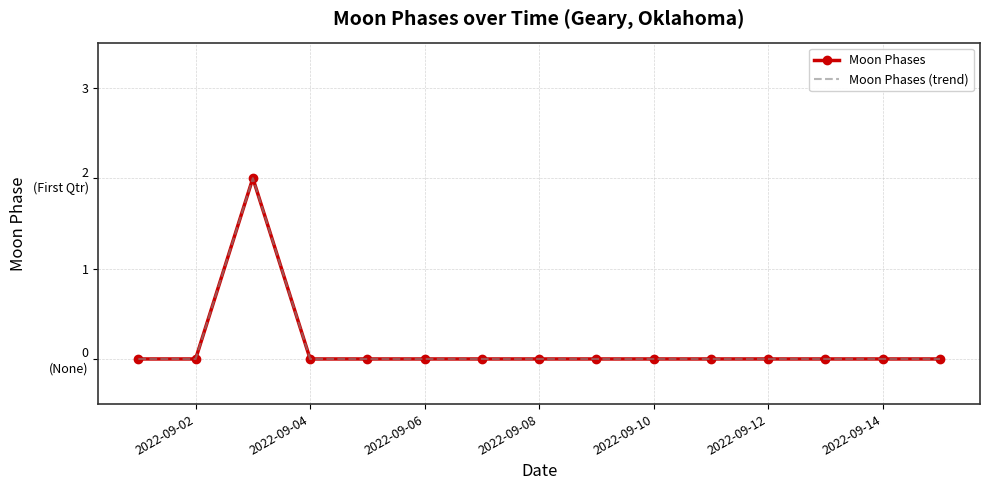

True or false: Moon Phases (trend) and Moon Phases intersect in this chart.

False